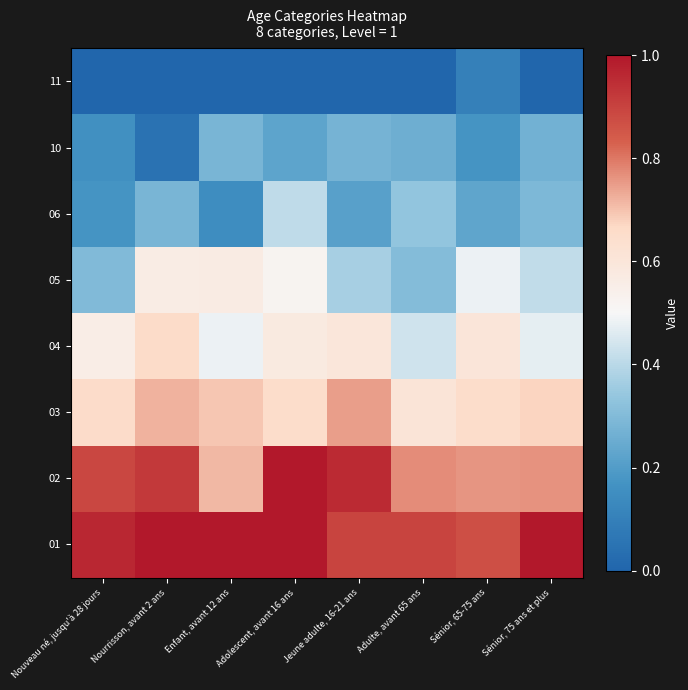

List the series in order of their peak value, highest first.

01, 02, 03, 04, 05, 06, 10, 11